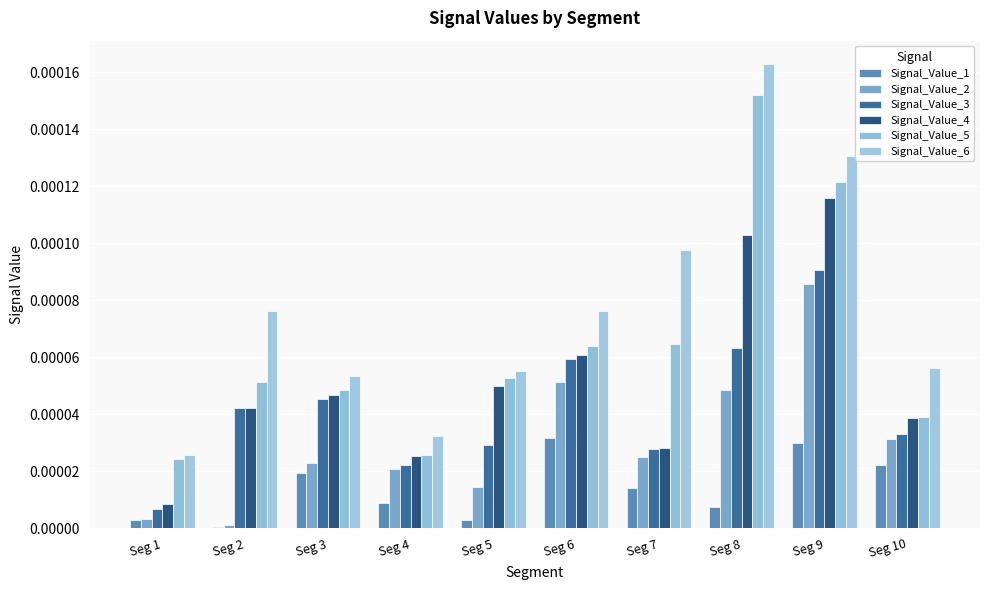

How many groups of bars are there?

10